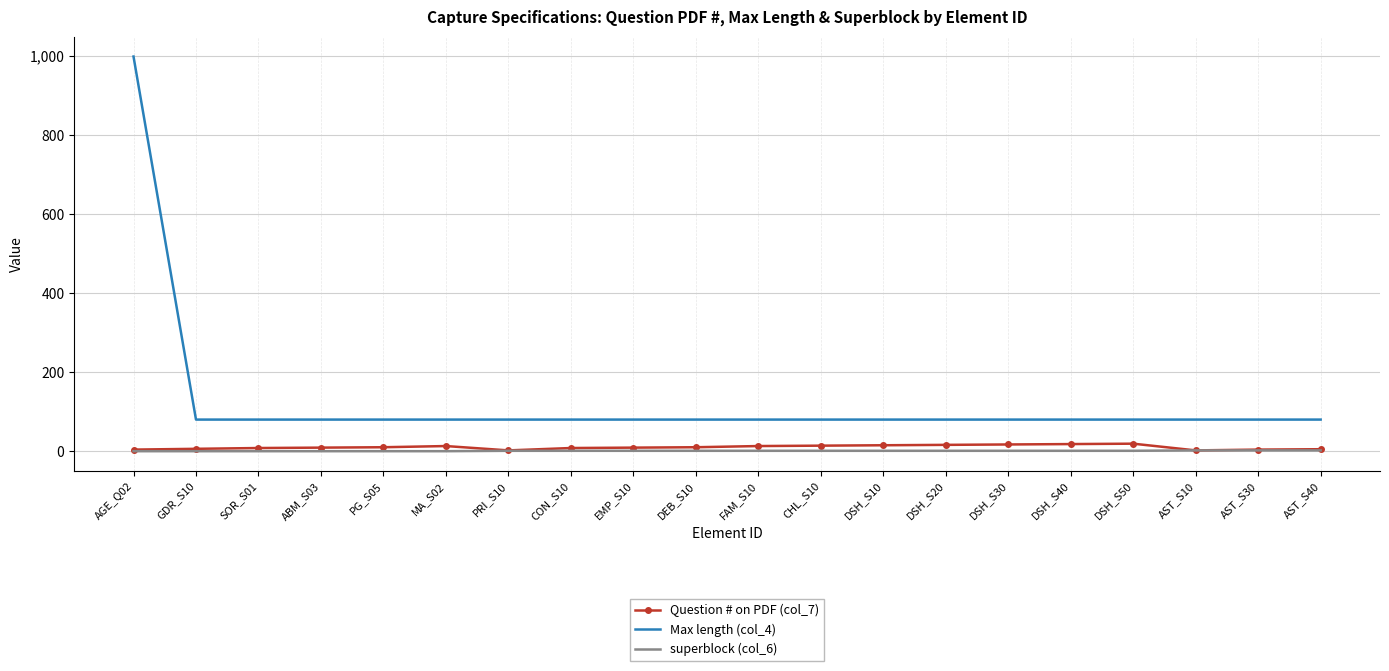

True or false: Max length (col_4) and superblock (col_6) intersect in this chart.

False